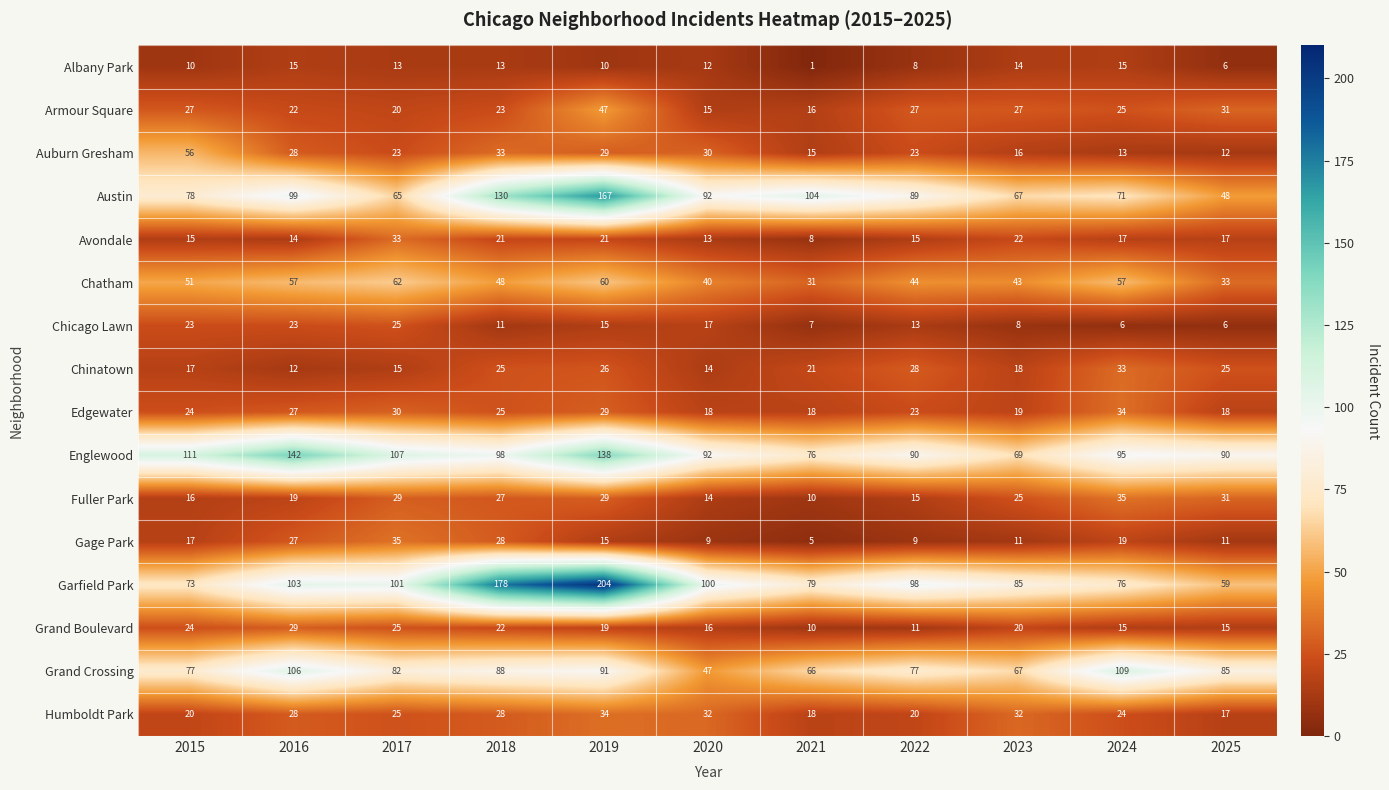

Which series has the largest total across all categories?

Garfield Park